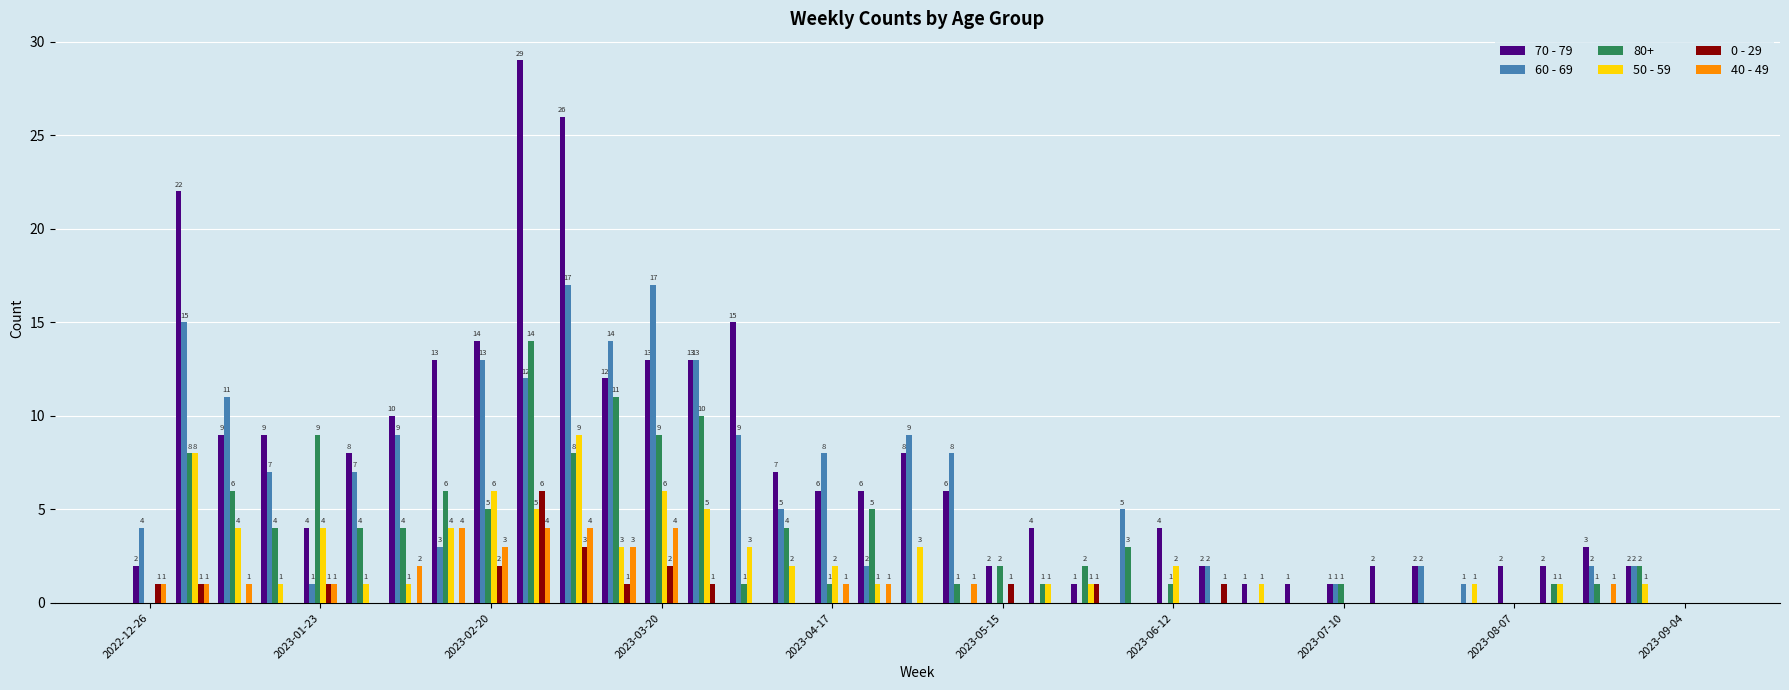

Which series has the largest total across all categories?

70 - 79